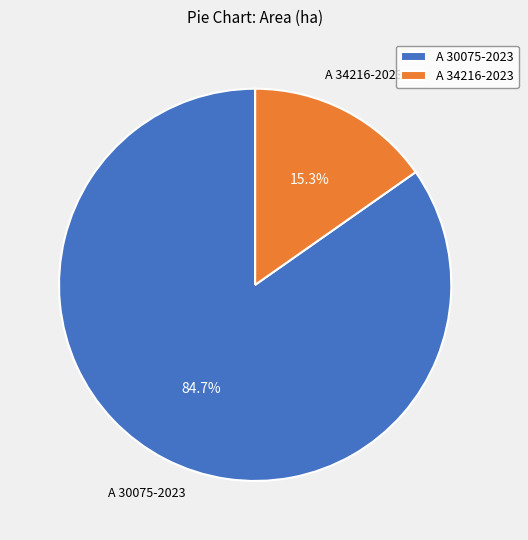

How many slices are in this pie chart?

2